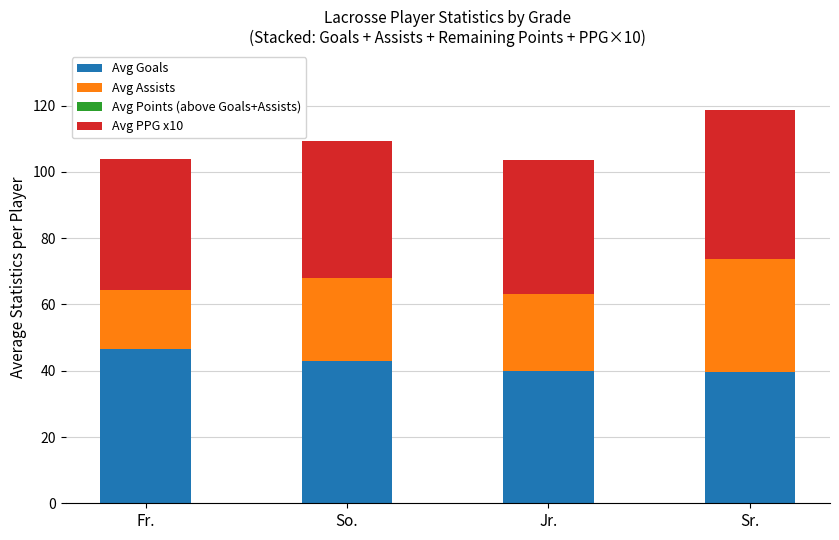

What is the difference between the second highest and second lowest values in the Avg Goals series?

3.2